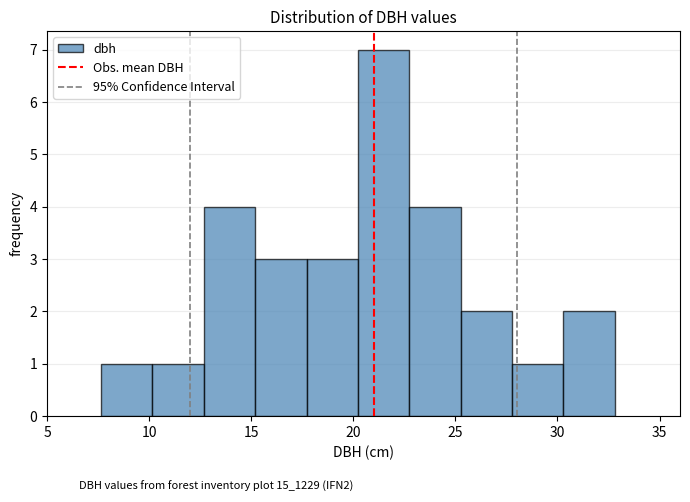

Reading left to right, transcribe this chart: for each bar, give the range it covers on the x-axis and its height. Neither the bar edges nor the heights are printed on the chart, so give them approximately, as read against the axes.

7.5 to 10.0: 1
10.0 to 12.5: 1
12.5 to 15.0: 4
15.0 to 17.5: 3
17.5 to 20.0: 3
20.0 to 22.5: 7
22.5 to 25.5: 4
25.5 to 28.0: 2
28.0 to 30.5: 1
30.5 to 33.0: 2